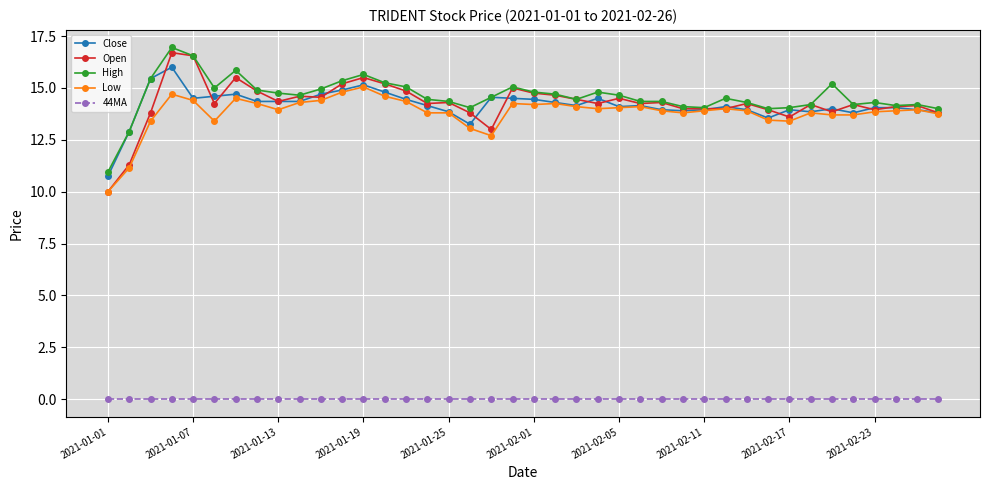

Which series has the largest total across all categories?

High